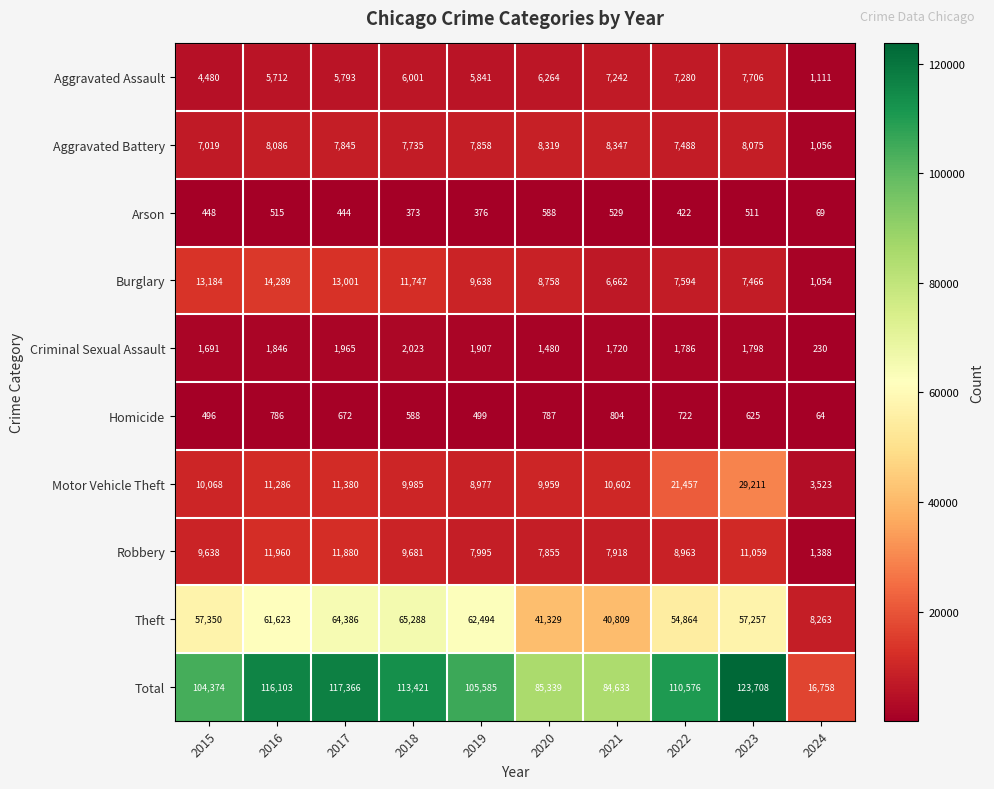

The value of Aggravated Battery at 2018 is 3841. True or false?

False